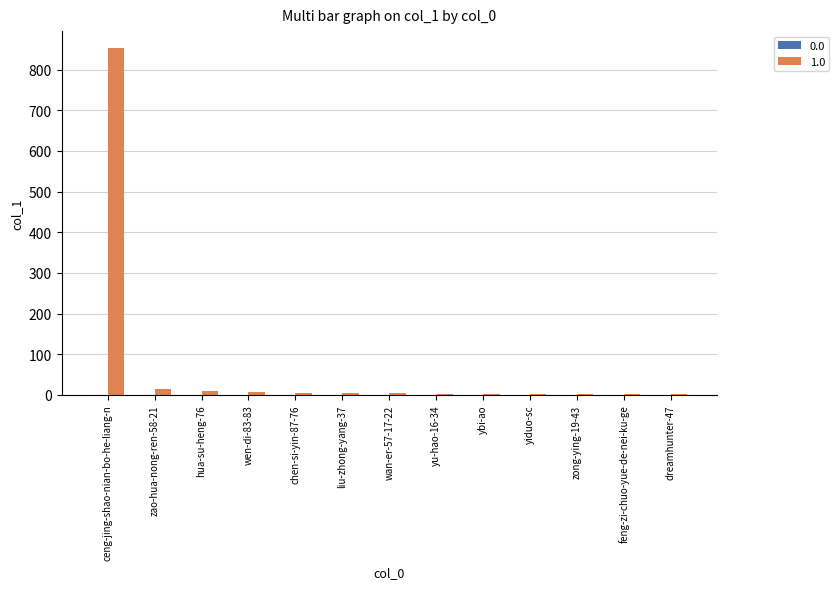

What is the maximum value shown in the chart?

852